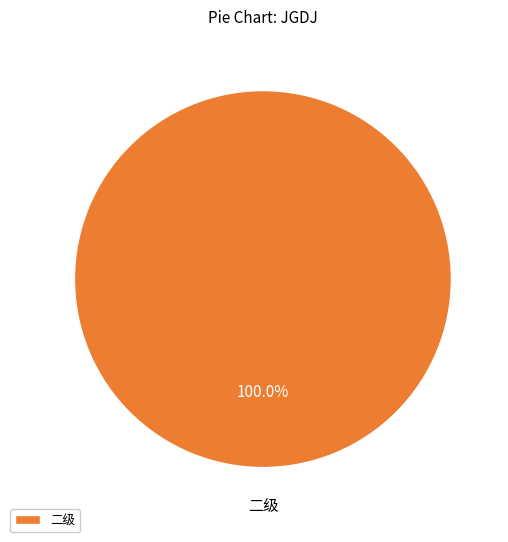

Is there a majority slice in this chart?

Yes